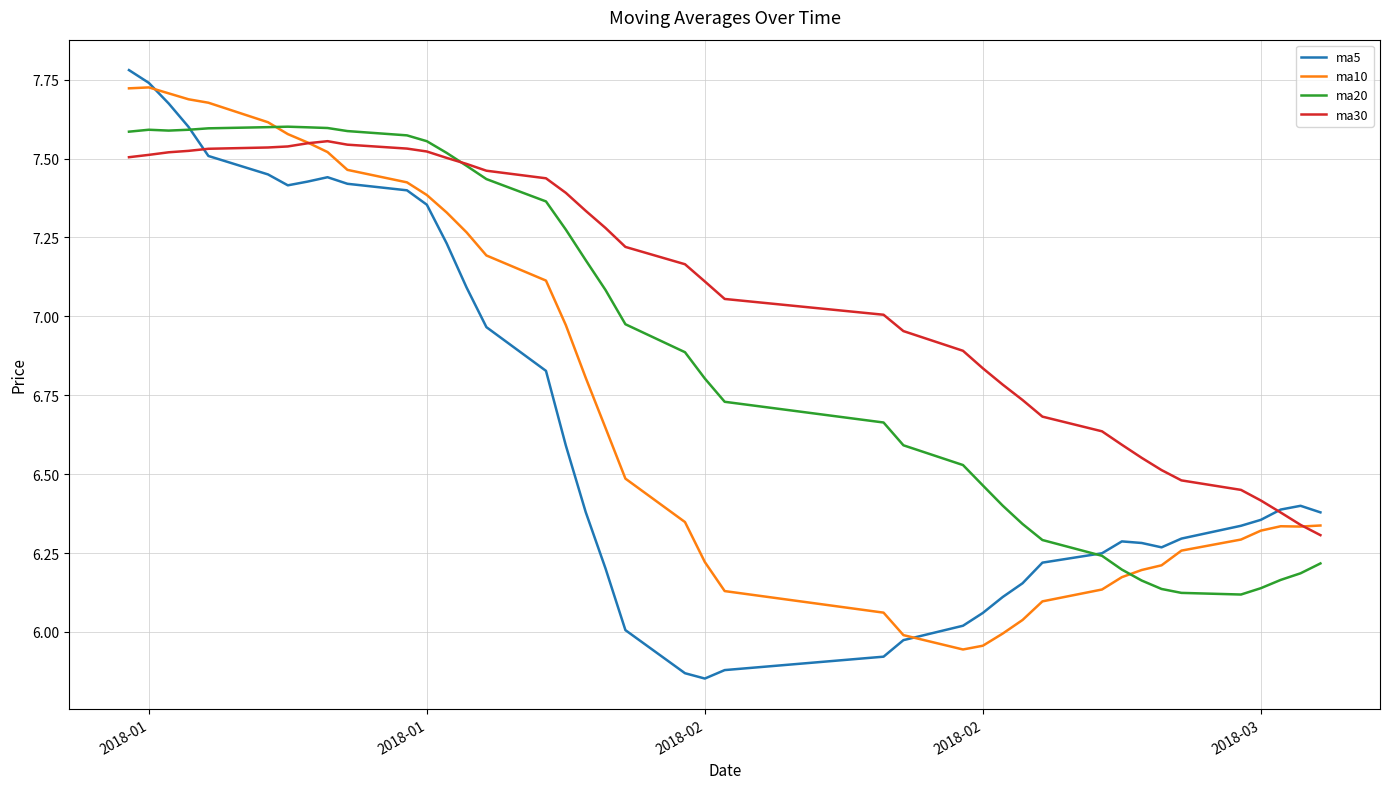

Which series has the widest spread of values?

ma5